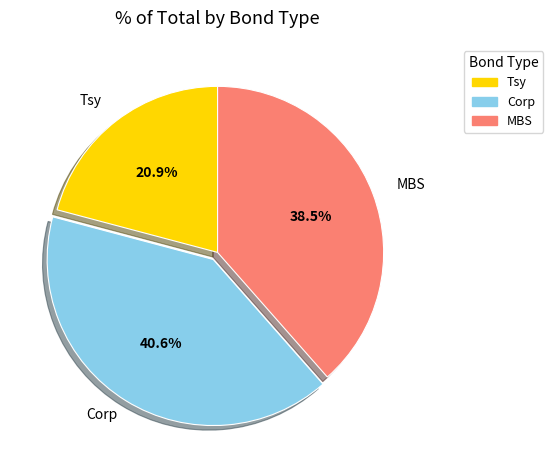

True or false: MBS accounts for 24% of the total.

False